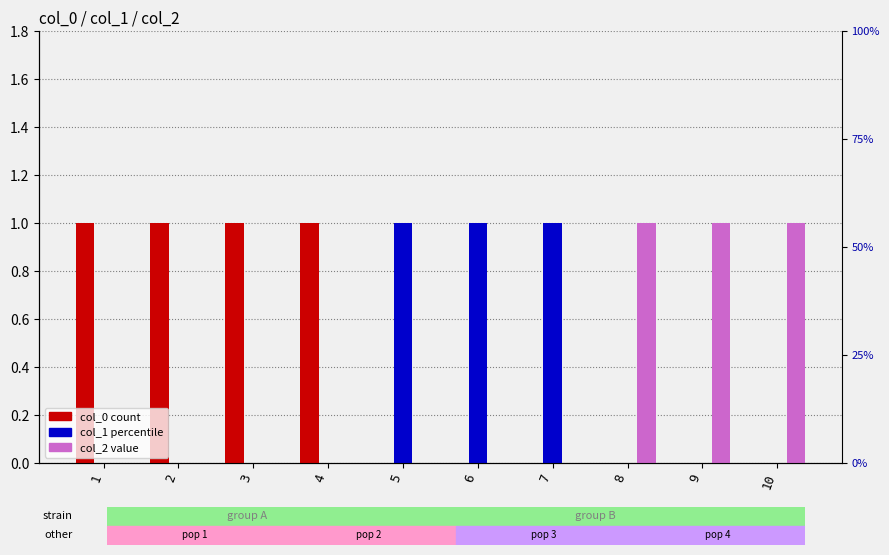

Which series has the largest range (max minus min)?

col_0